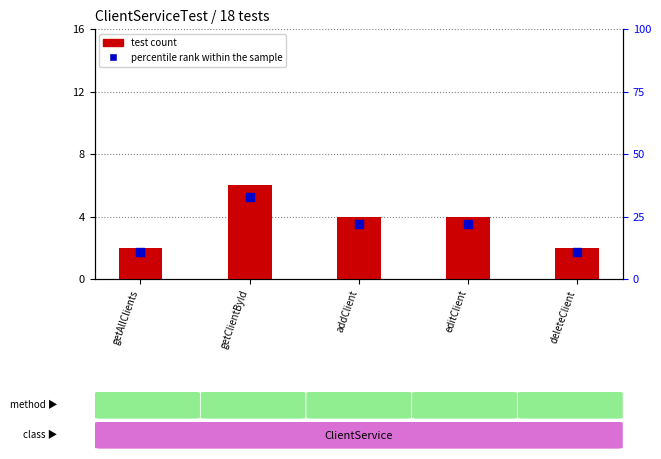

Which series has the largest Y range (max minus min)?

percentile rank within the sample